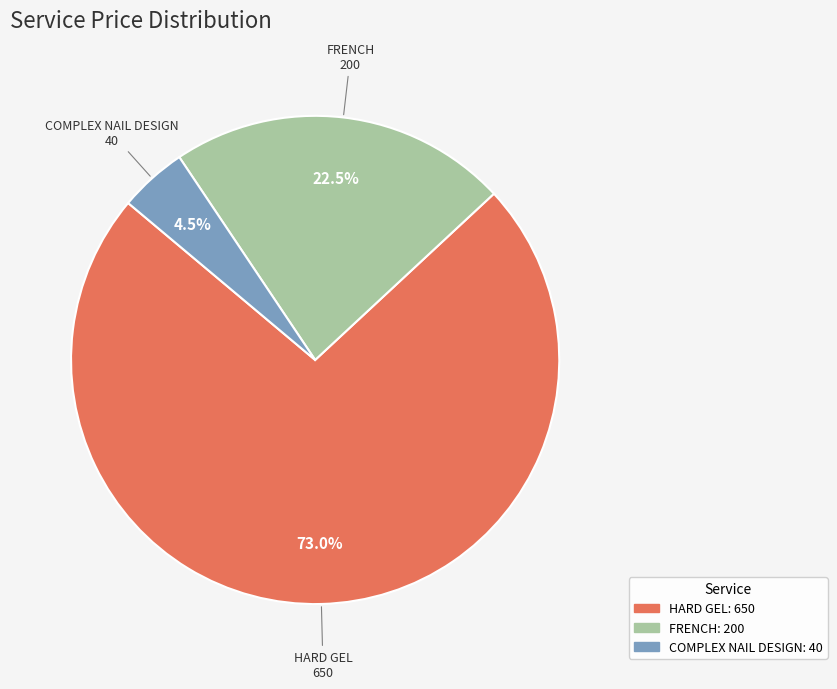

Rank the categories by value from highest to lowest.

HARD GEL, FRENCH, COMPLEX NAIL DESIGN